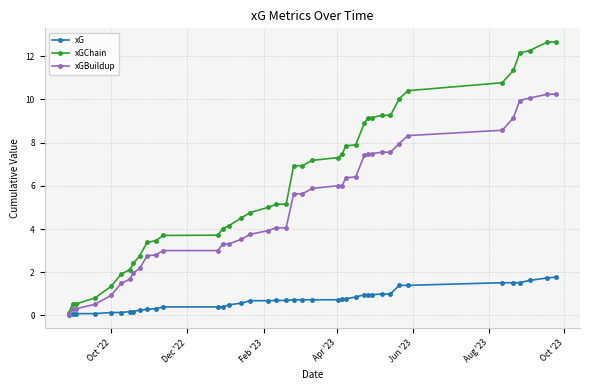

What are all the series names shown in the legend?

xG, xGChain, xGBuildup